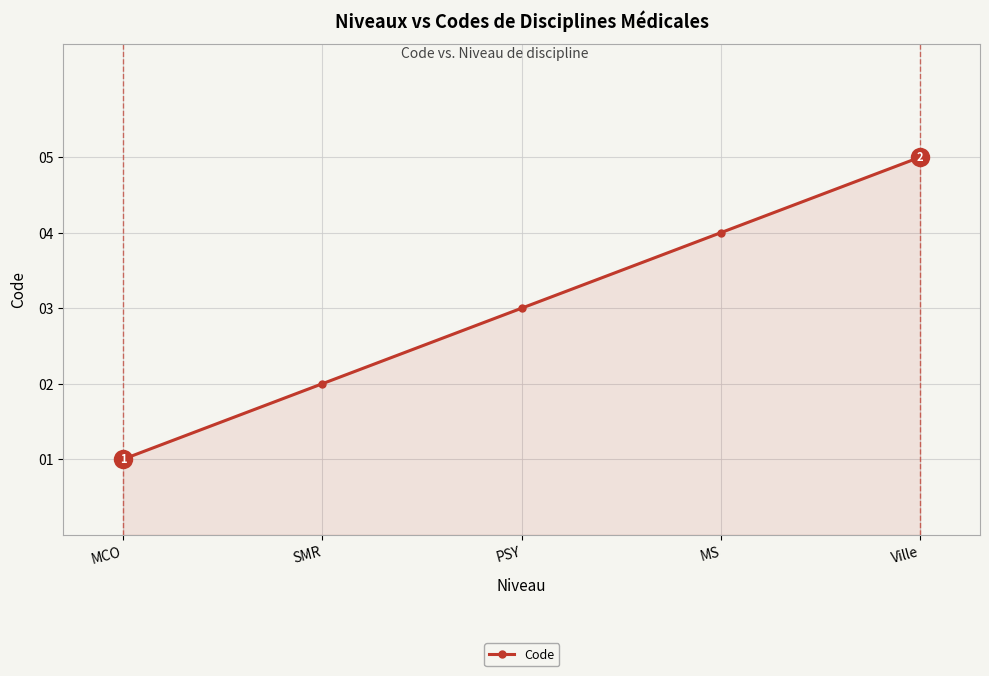

Read the value at MS.

4